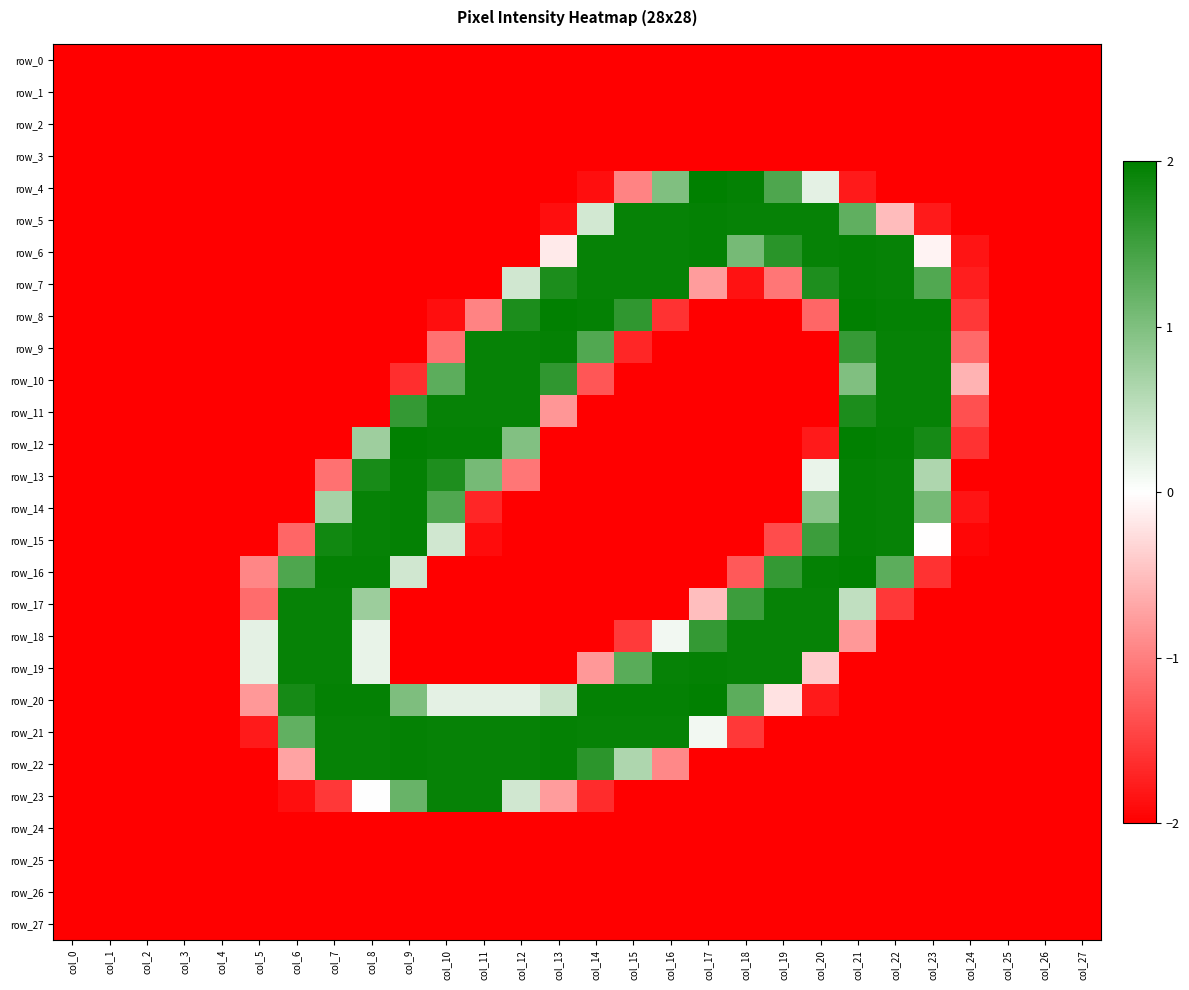

At which label does row_21 reach its peak?

col_9